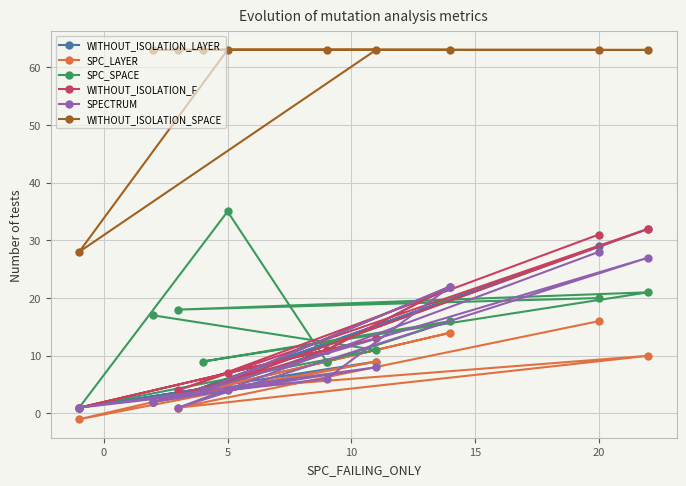

What is the highest value of the WITHOUT_ISOLATION_SPACE series?

63